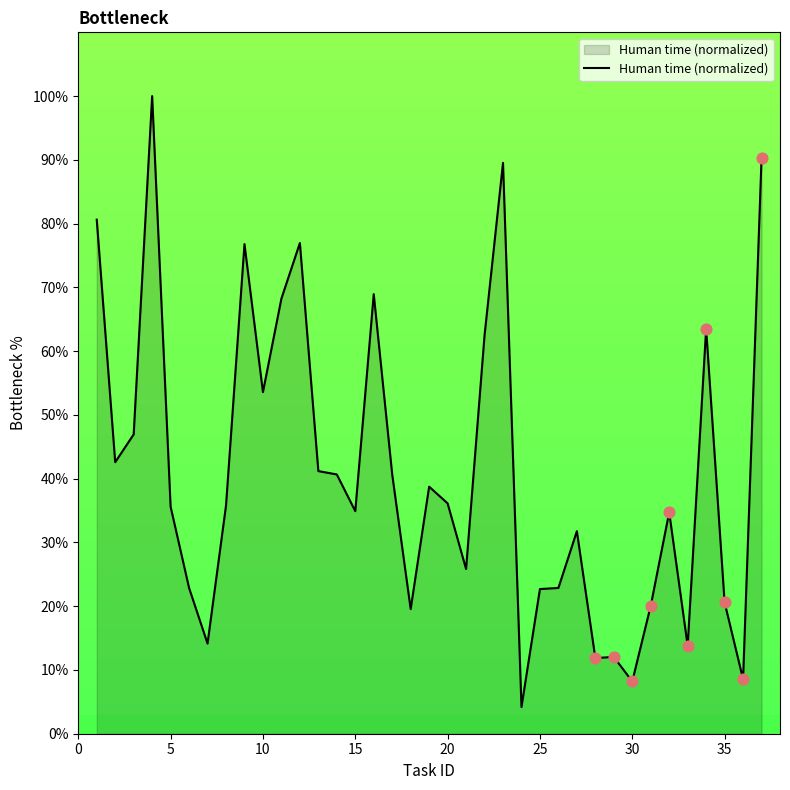

What is the greatest value displayed?

100.0